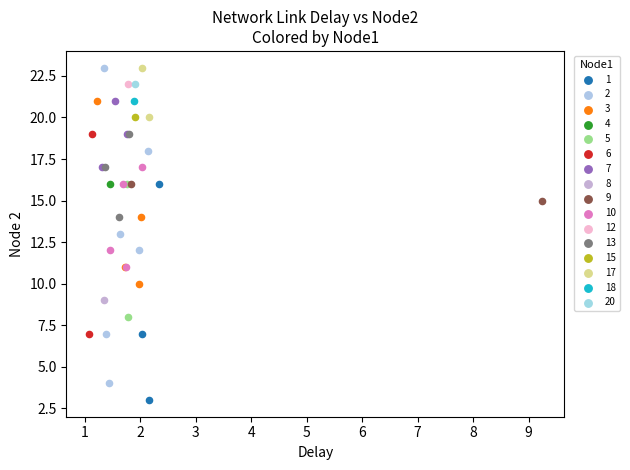

What are all the series names shown in the legend?

1, 2, 3, 4, 5, 6, 7, 8, 9, 10, 12, 13, 15, 17, 18, 20